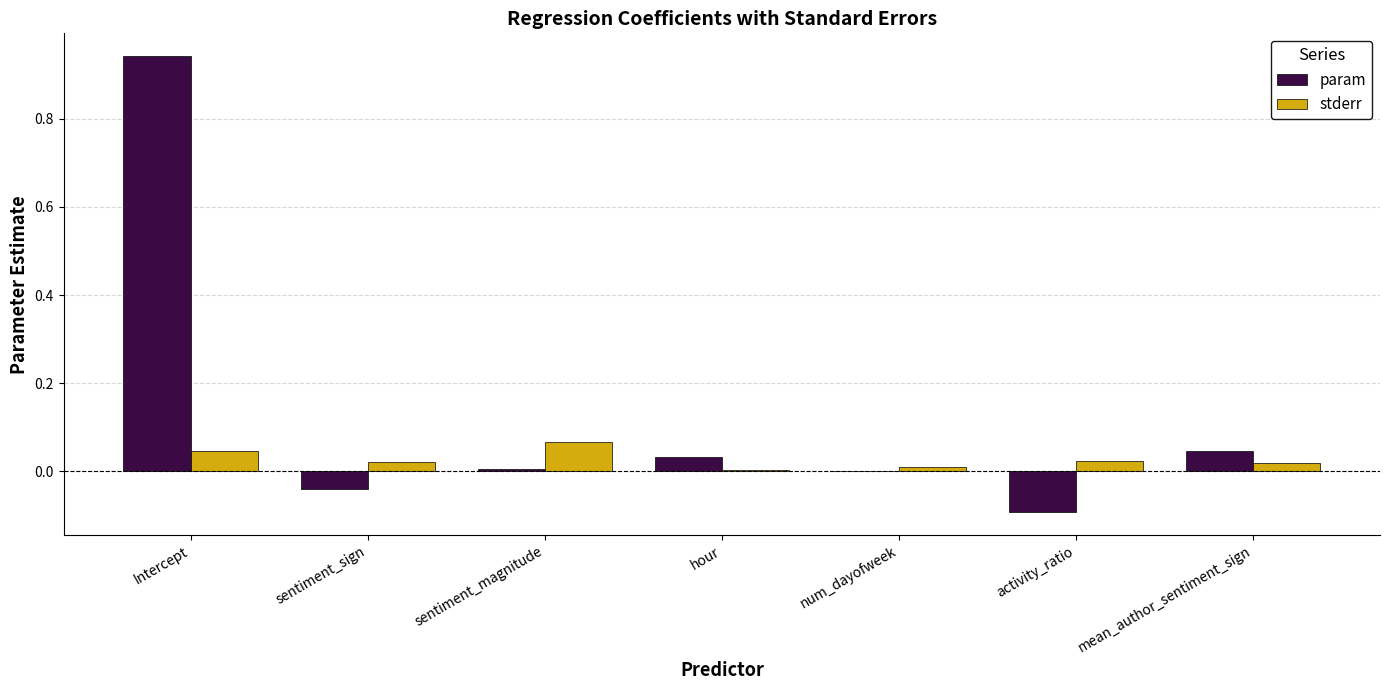

True or false: param has a value of -0.0 at num_dayofweek.

True